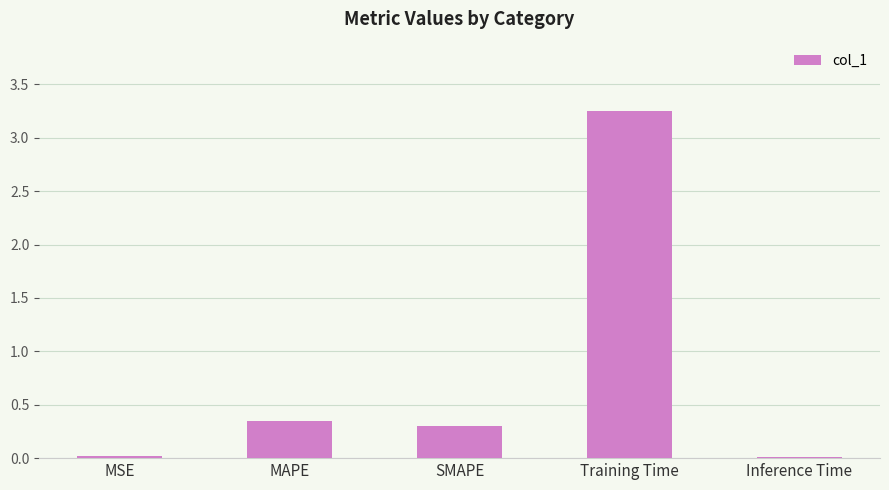

What is the sum of all values?

3.9